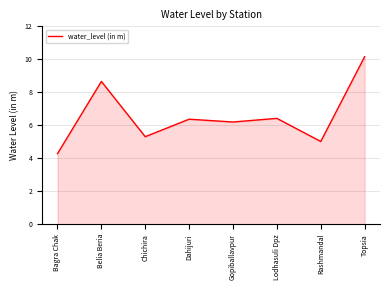

Which category has the highest value across all series?

Topsia